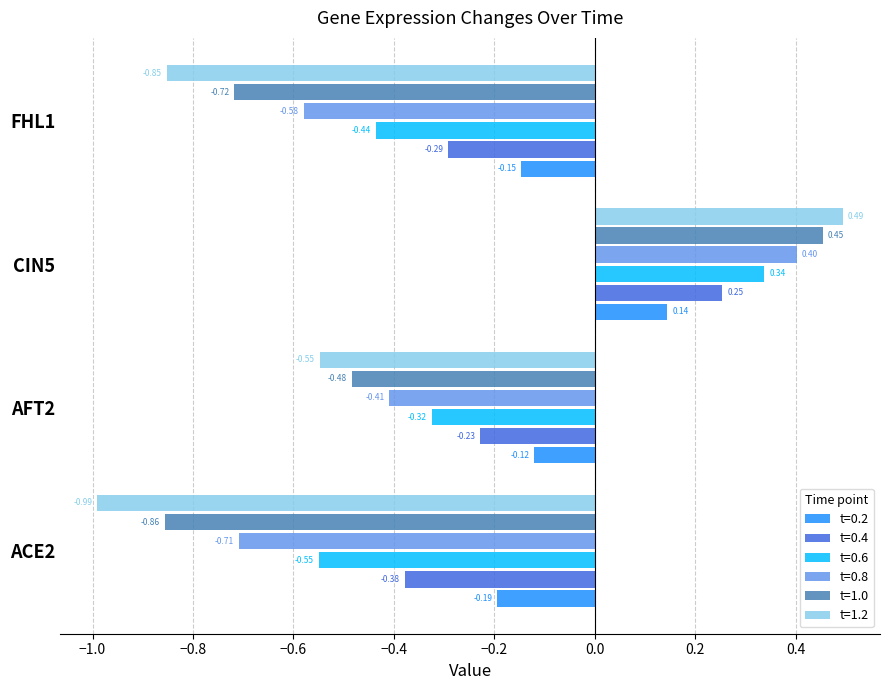

Rank the series at CIN5 from lowest to highest value.

t=0.2, t=0.4, t=0.6, t=0.8, t=1.0, t=1.2